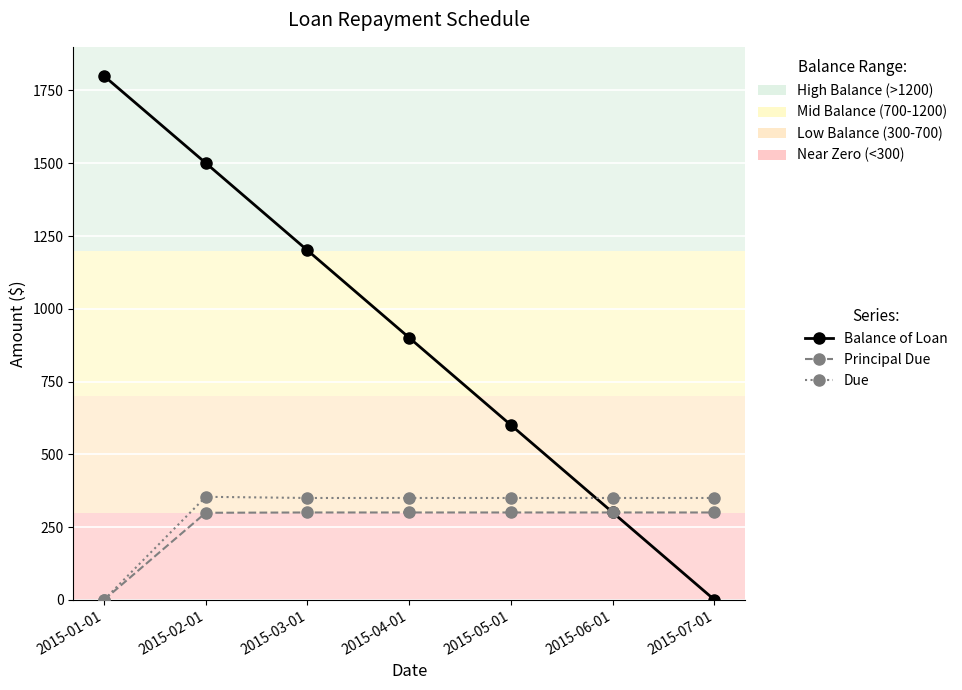

Which series ends up on top after the final intersection of Due and Balance of Loan?

Due